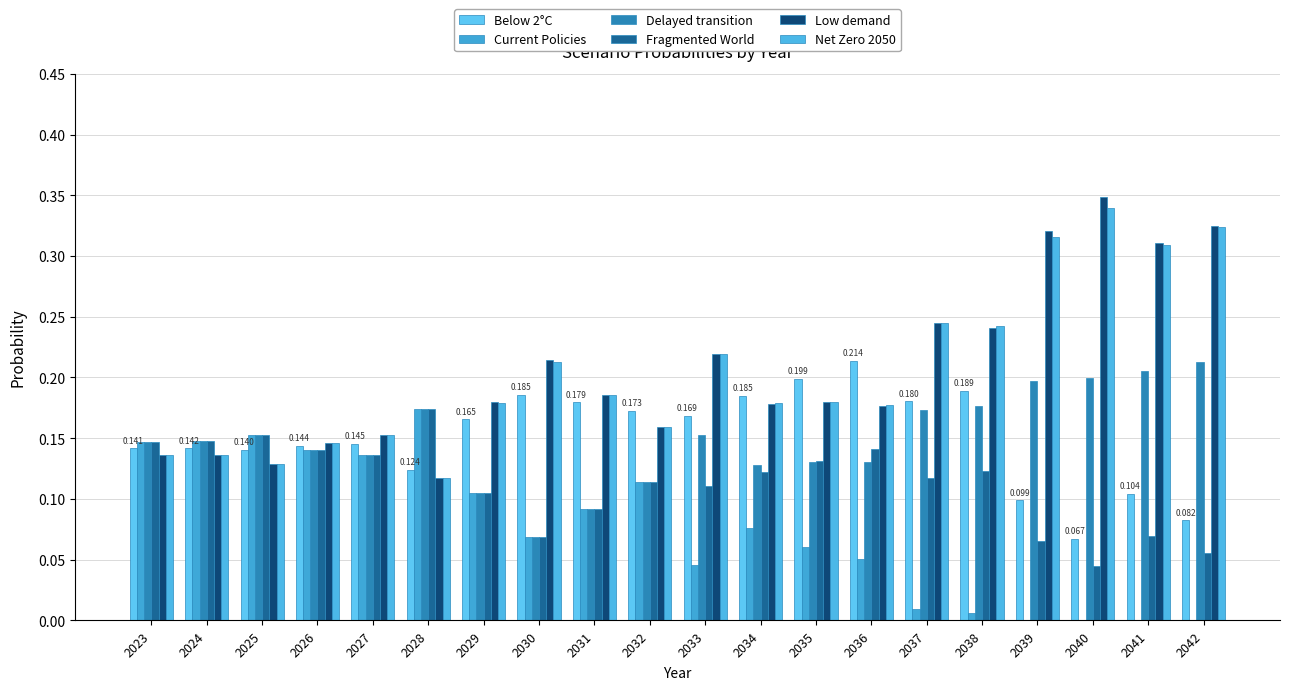

Count the number of categories in the chart.

20